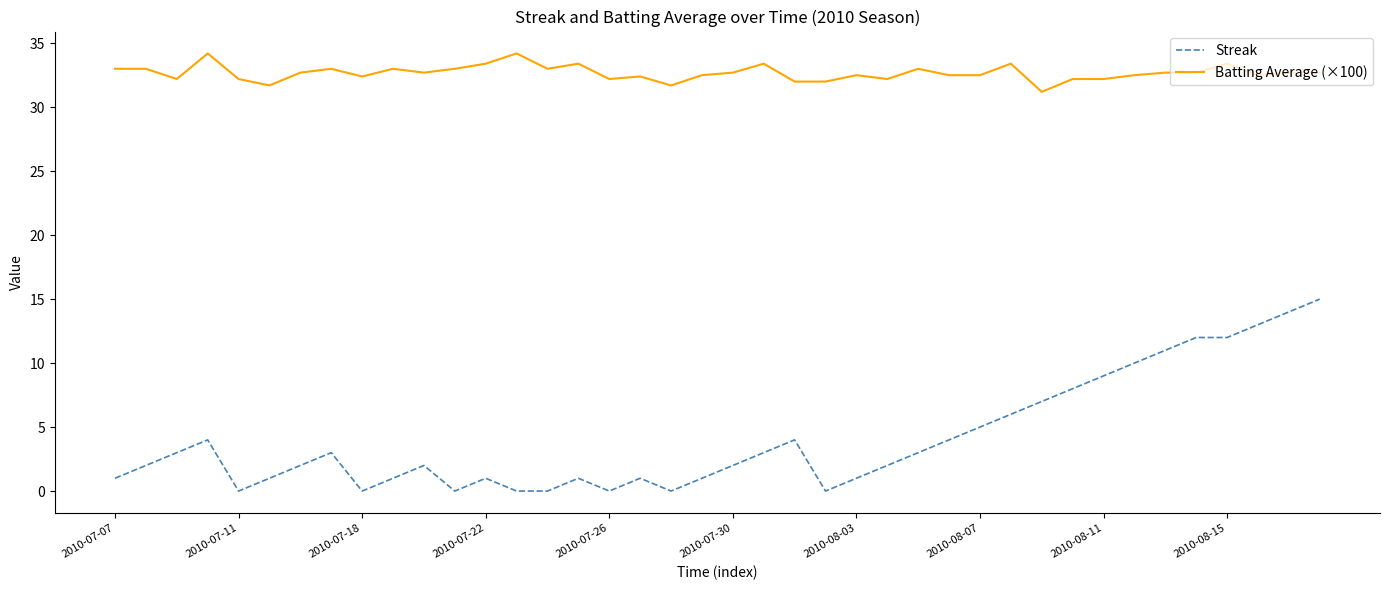

At how many categories does at least one series exceed 4?

40